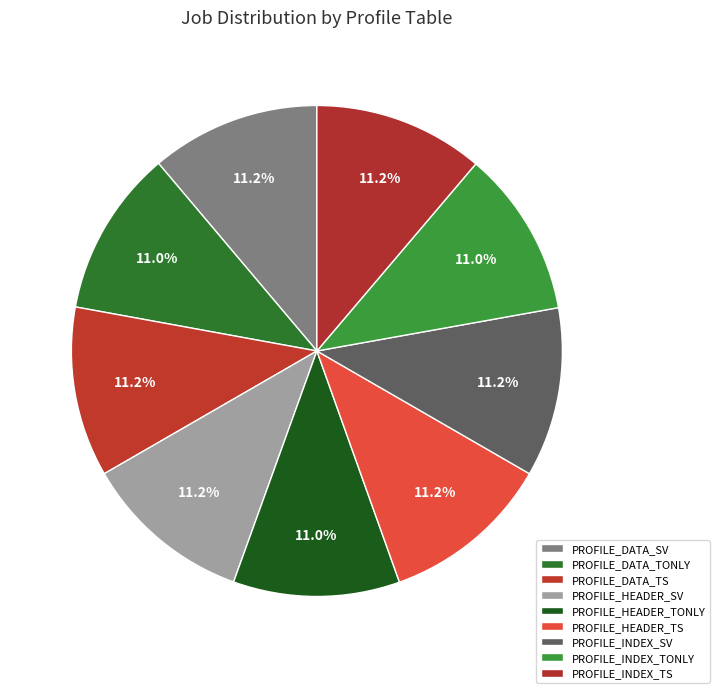

What is the smallest slice in the pie chart?

PROFILE_DATA_TONLY